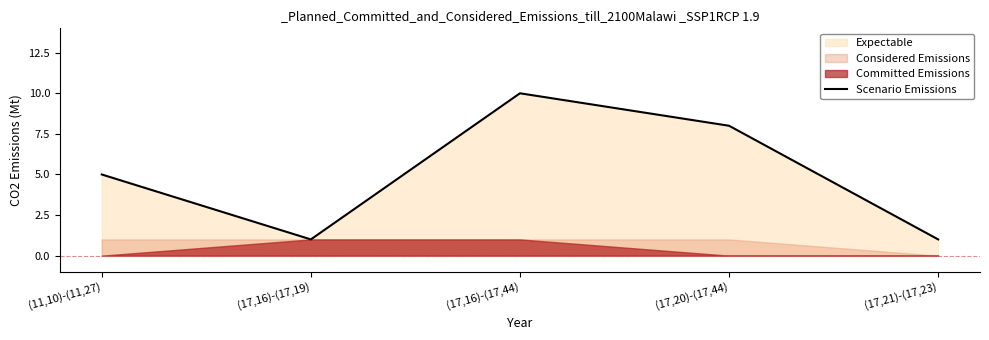

List the labels in order of value, largest first.

(17,16)-(17,44), (17,20)-(17,44), (11,10)-(11,27), (17,16)-(17,19), (17,21)-(17,23)